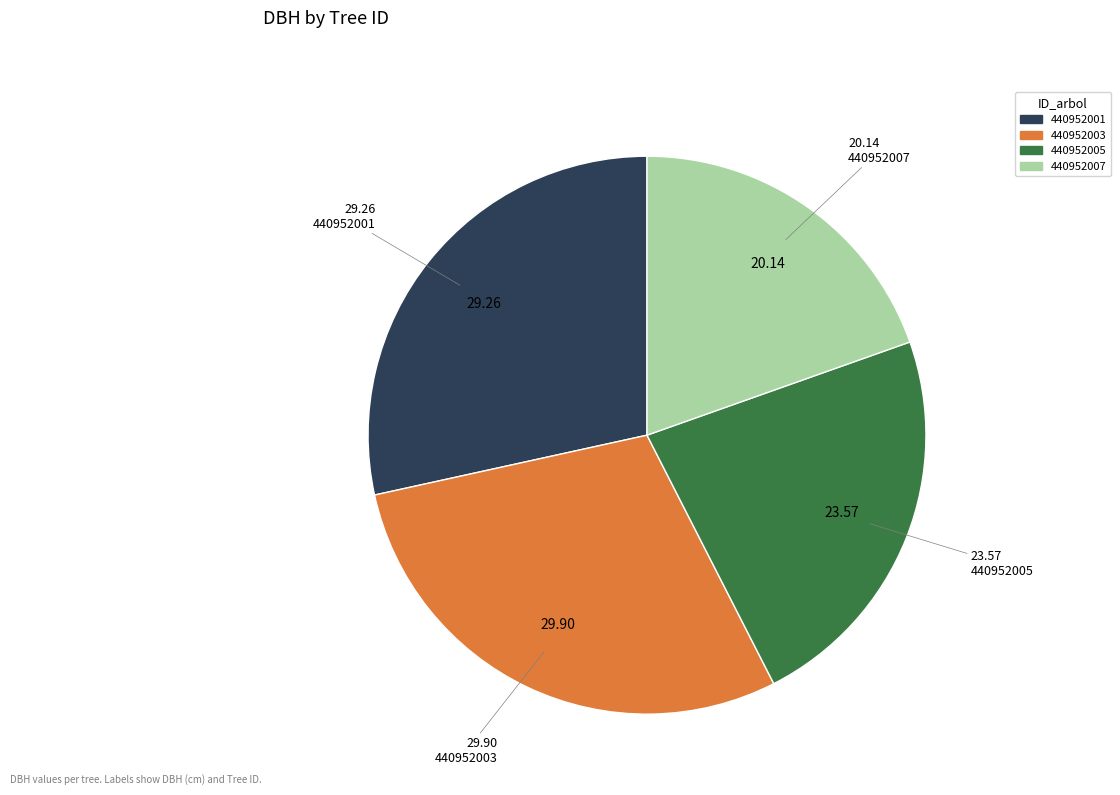

Is the sum of 440952005 and 440952001 greater than half?

Yes